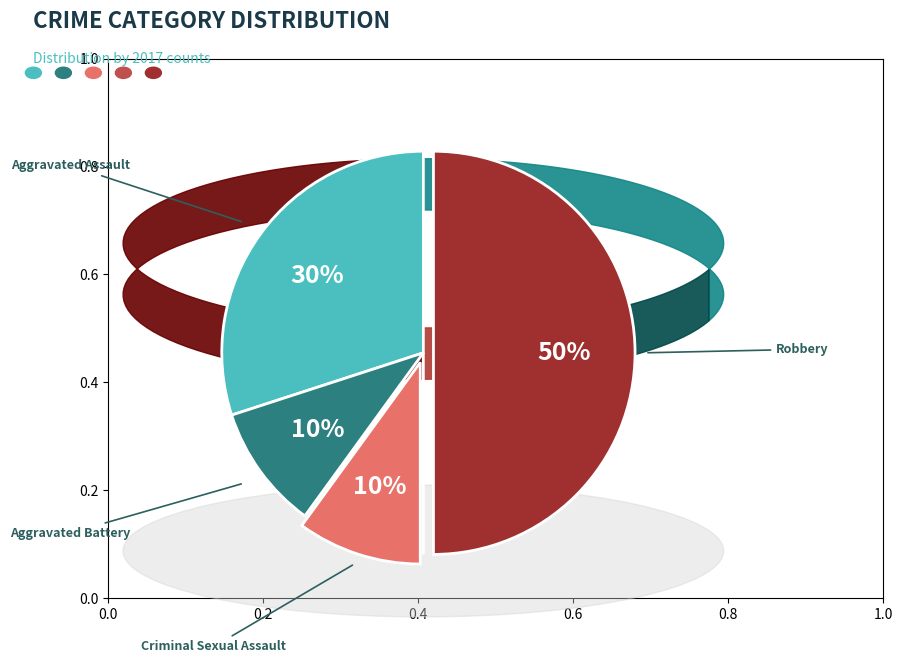

To the nearest percent, what is the average slice percentage?

20%